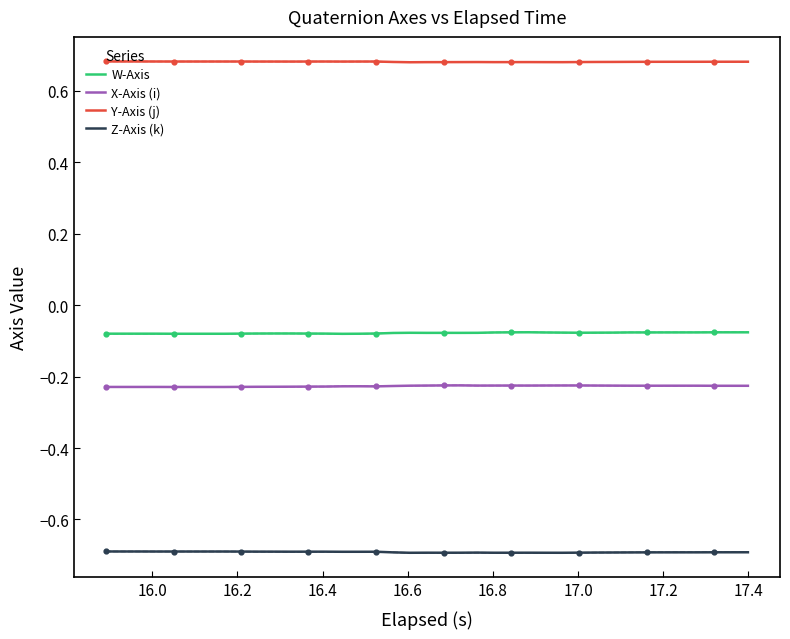

Which series has the largest total across all categories?

Y-Axis (j)